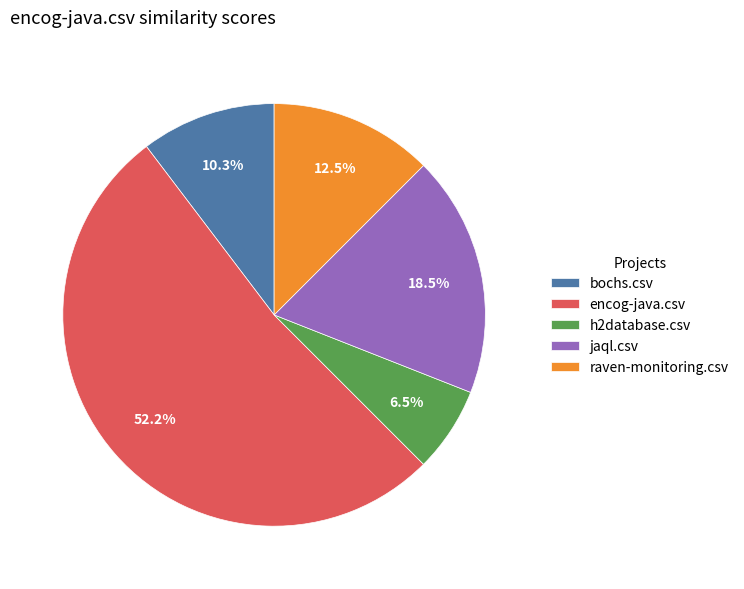

To the nearest percent, what is the difference between the raven-monitoring.csv and jaql.csv slice percentages?

6%